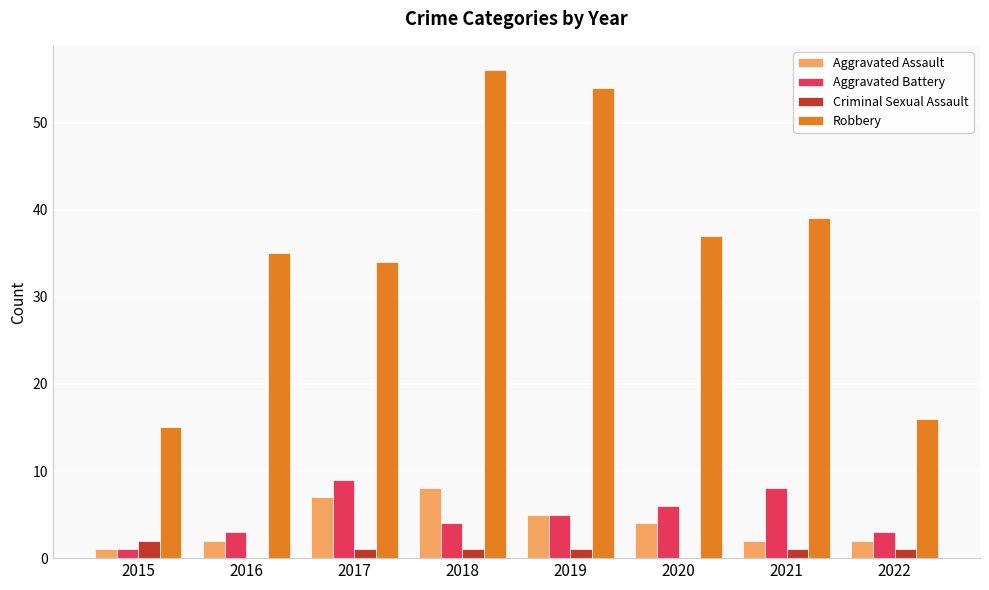

Reading right to left, list all the values displayed in this chart.

Aggravated Assault: 2	2	4	5	8	7	2	1
Aggravated Battery: 3	8	6	5	4	9	3	1
Criminal Sexual Assault: 1	1	0	1	1	1	0	2
Robbery: 16	39	37	54	56	34	35	15